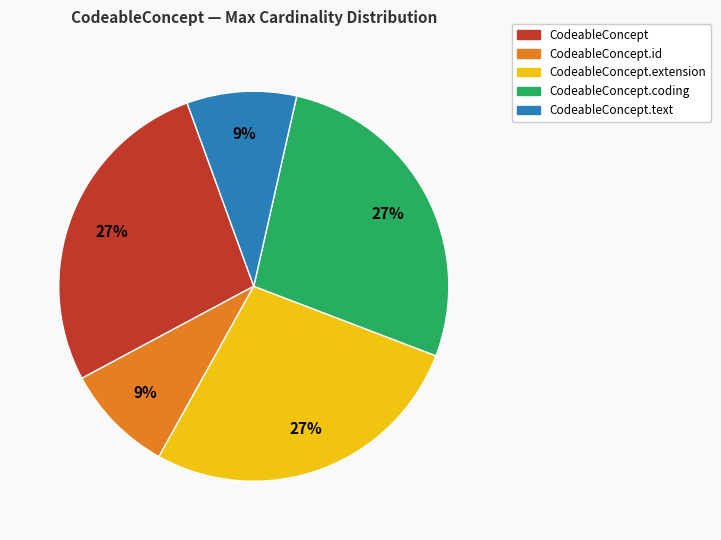

Is there a majority slice in this chart?

No